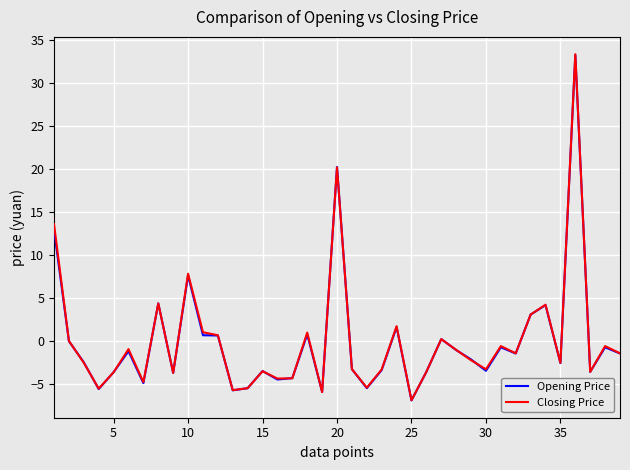

What is the lowest value of the Closing Price series?

-6.9